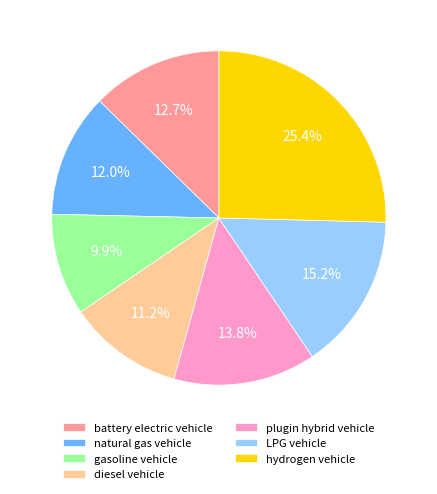

Count the number of slices in the pie.

7